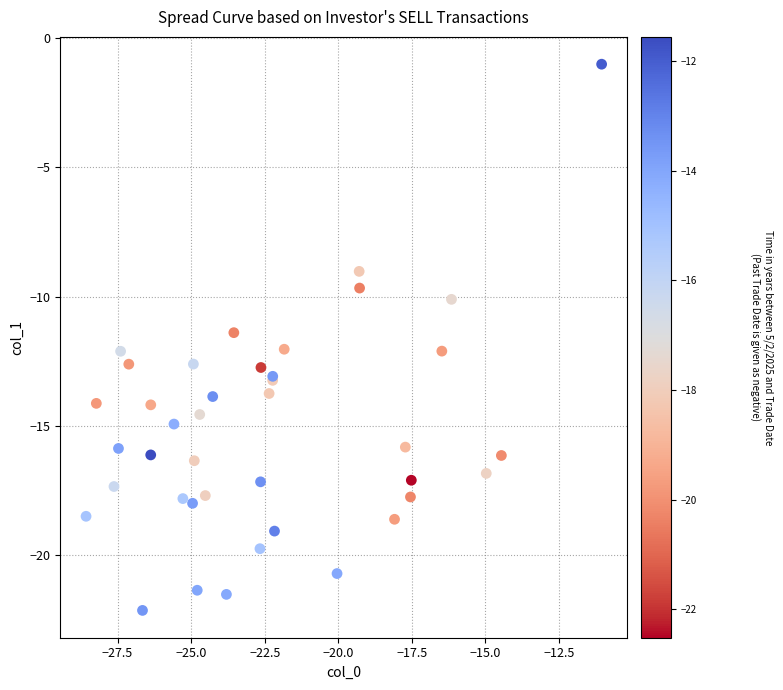

What Y value in the scatter plot is closest to -11?

-11.4